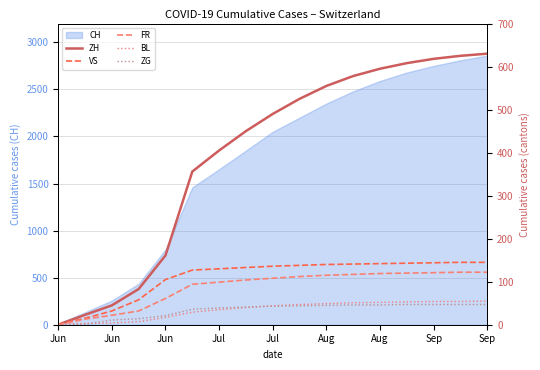

True or false: ZH and BL cross at least once.

True